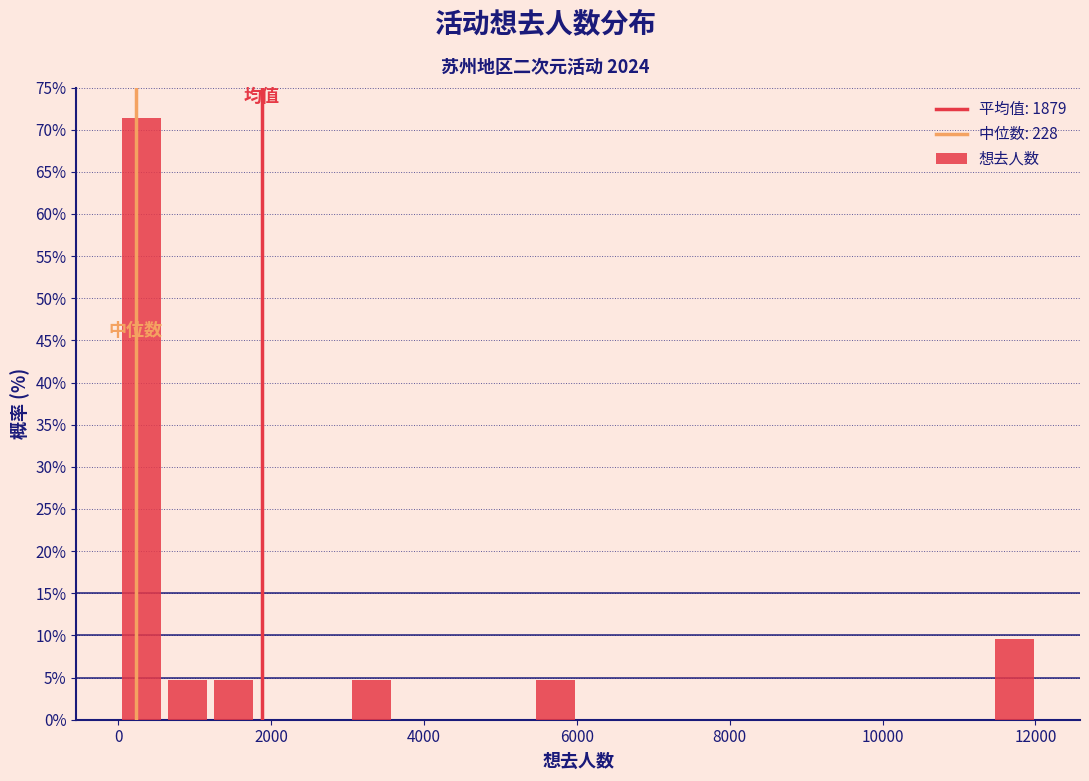

Around what value on the x-axis is the tallest bar? Give the approximate position of its centre, as read against the axis.

400